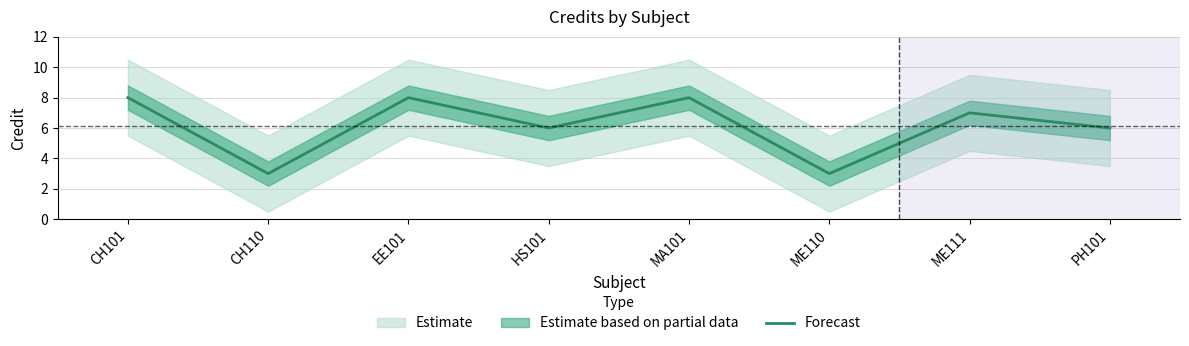

Rank the categories by value from lowest to highest.

CH110, ME110, HS101, PH101, ME111, CH101, EE101, MA101